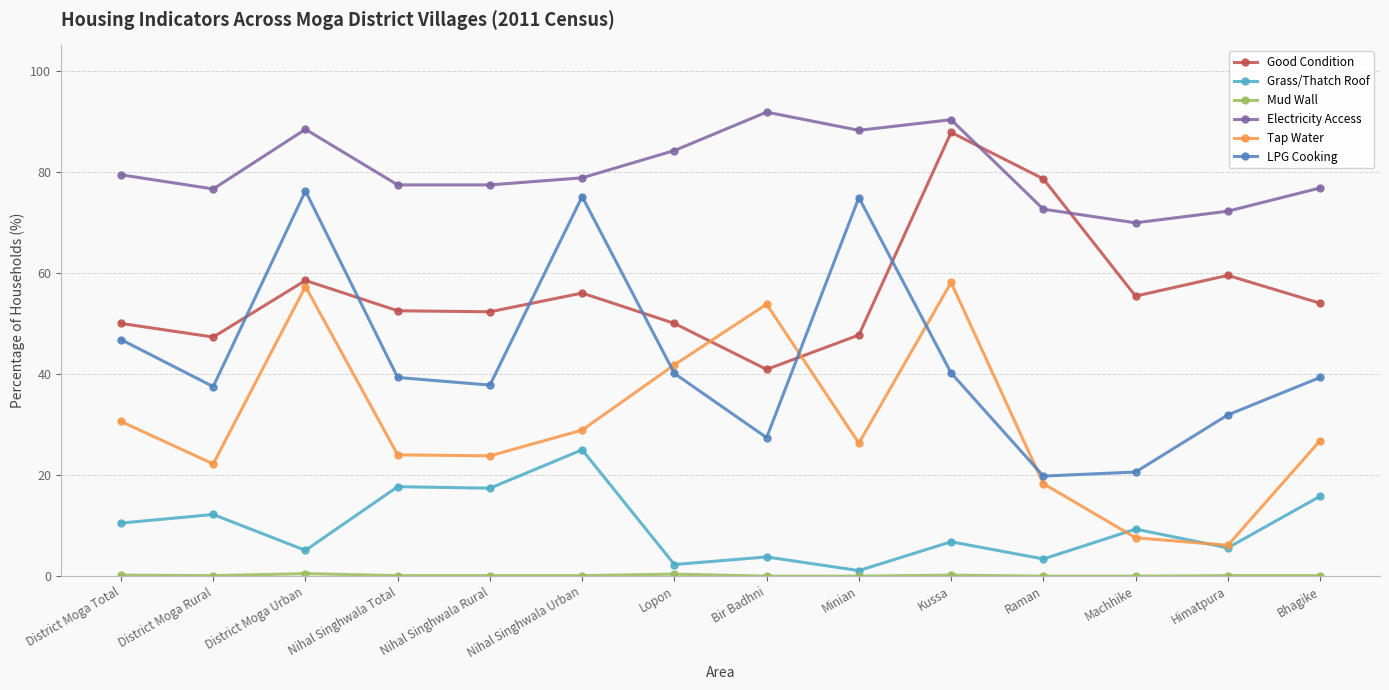

What is the label of the 14th point from the right?

District Moga Total